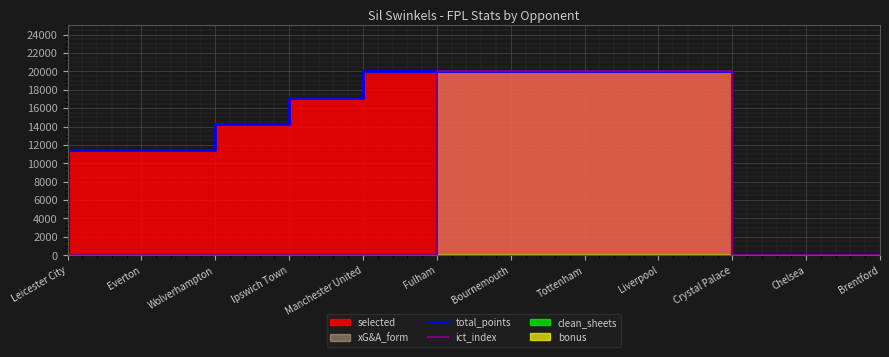

Does the chart display data point markers on the line(s)?

No